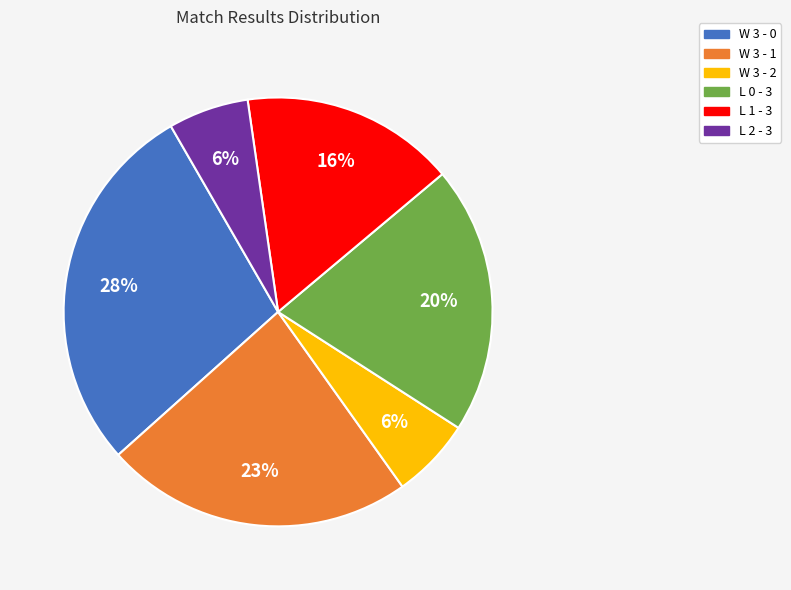

How many slices are in this pie chart?

6